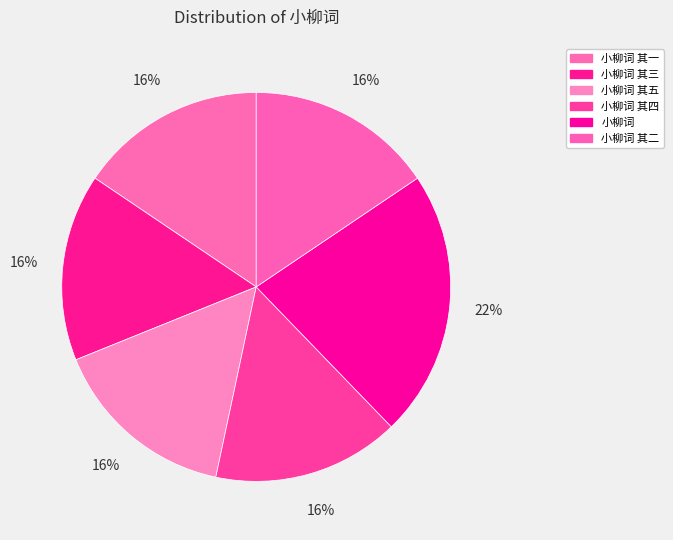

Count the number of slices in the pie.

6